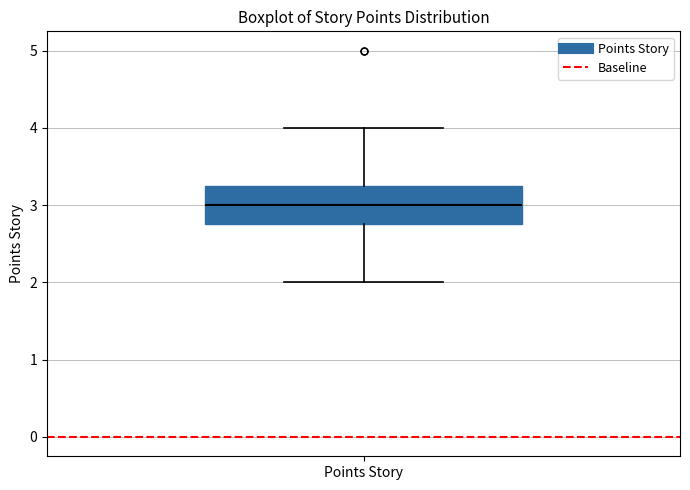

Read this box plot against the y-axis: the position of the median line, the range covered by the box, and the ends of both whiskers. The values are not printed on the chart, so give them approximately, as read against the axis.

median 3.0, box 2.8 to 3.3, whiskers 2.0 to 4.0